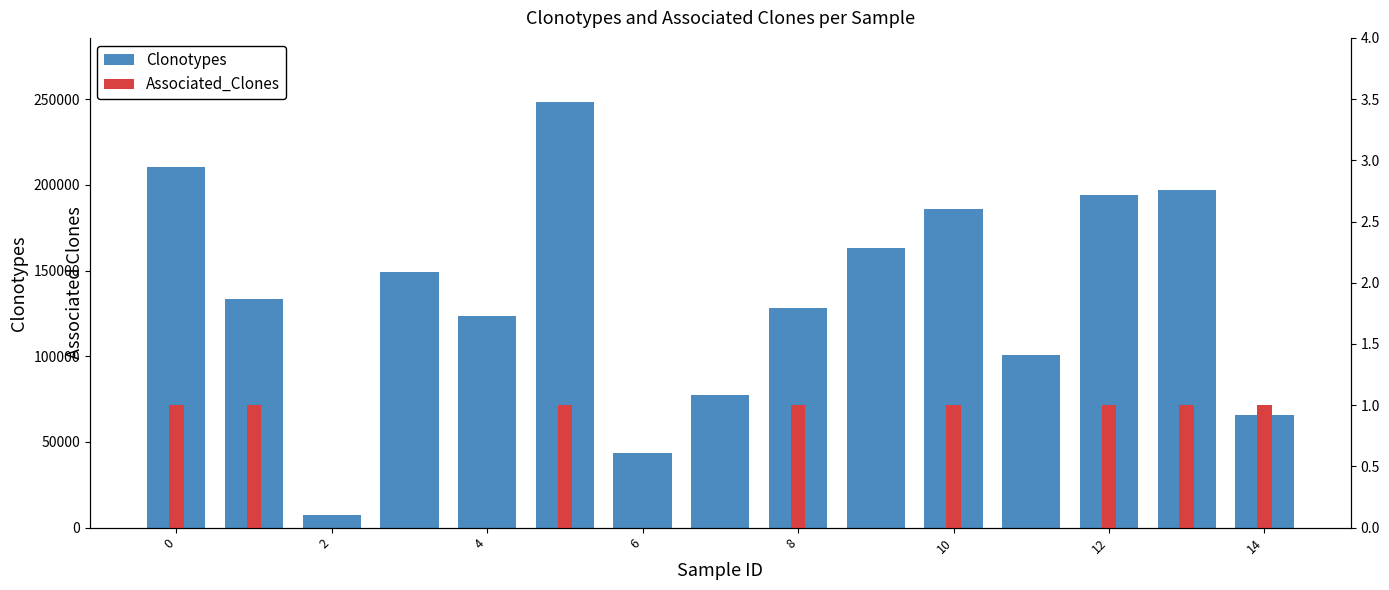

How many values in the Clonotypes series are below 133174?

7